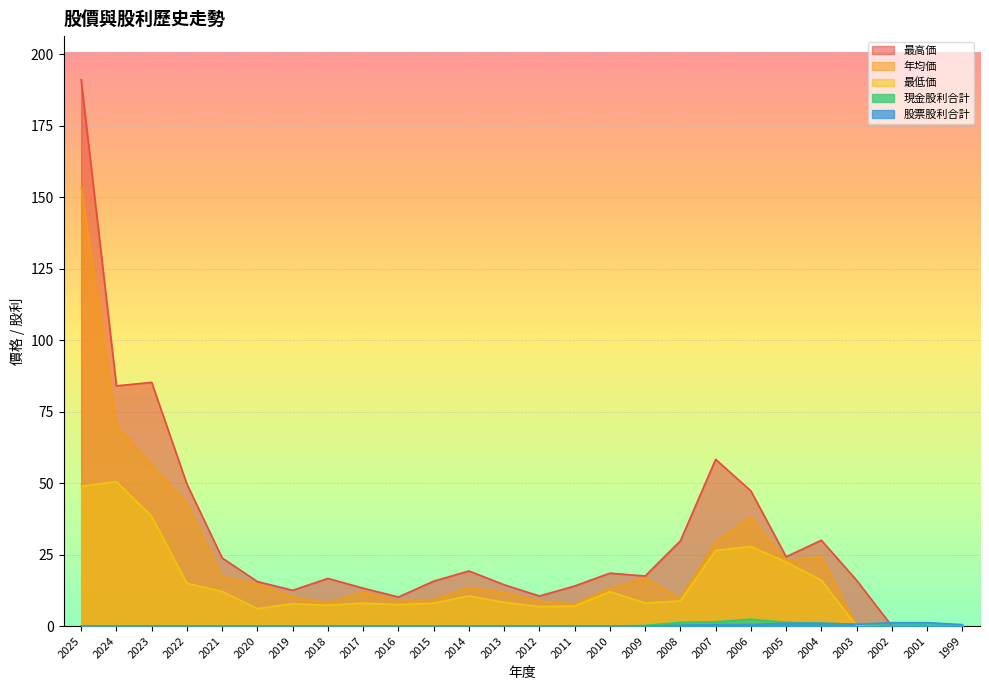

True or false: 年均価 and 最高価 intersect in this chart.

False